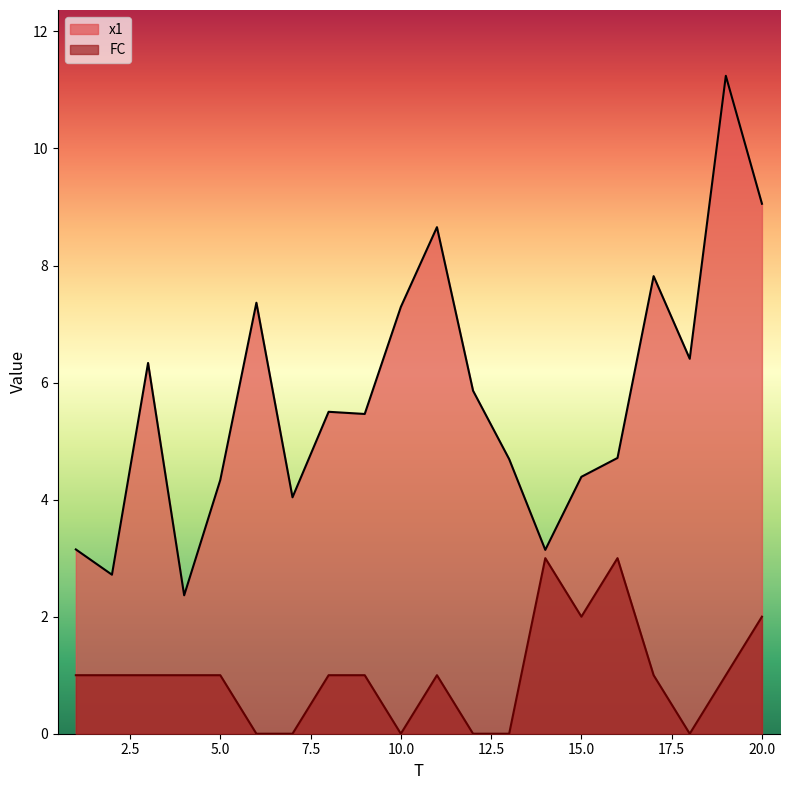

Is the value of FC at 13 greater than the value of x1 at 14?

No